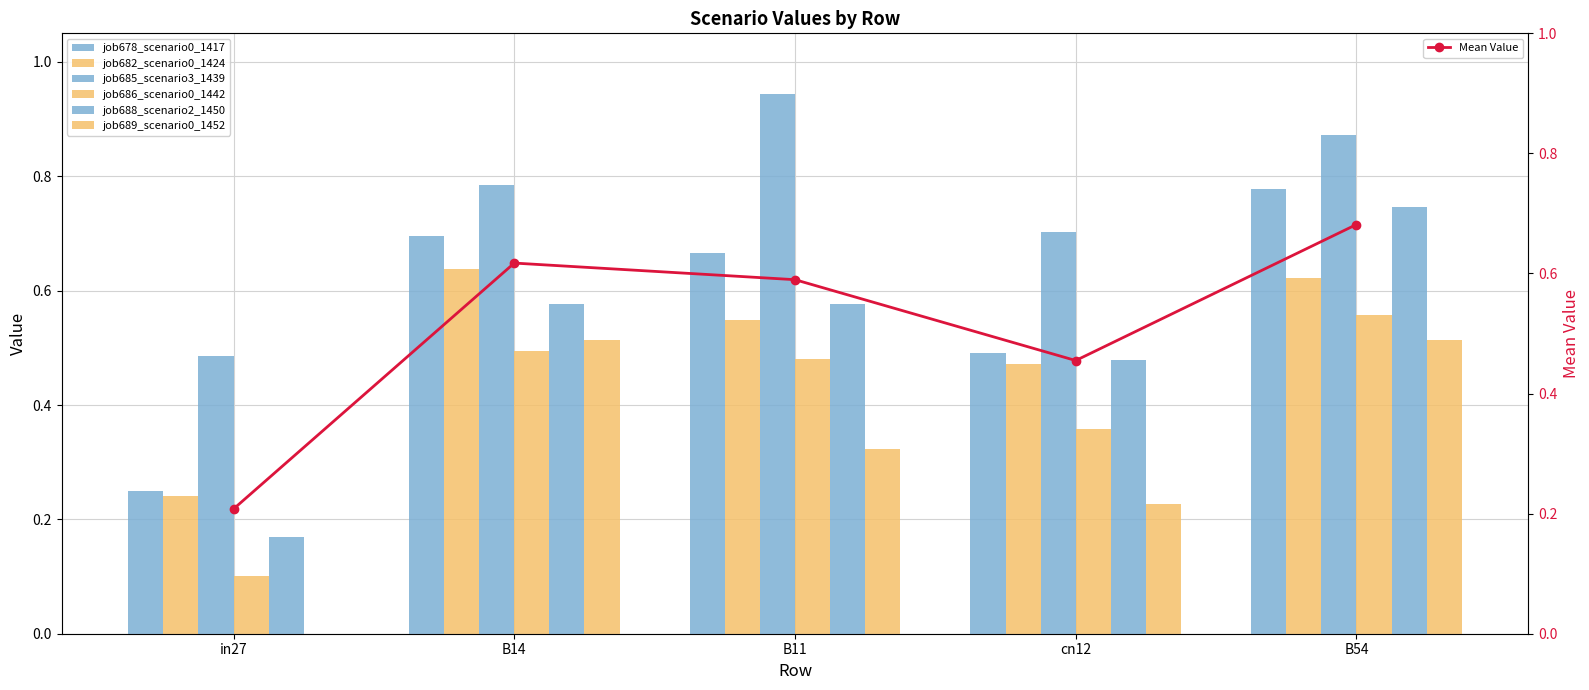

Reading left to right, list all the values displayed in this chart.

job678_scenario0_1417: 0.3	0.7	0.7	0.5	0.8
job682_scenario0_1424: 0.2	0.6	0.5	0.5	0.6
job685_scenario3_1439: 0.5	0.8	0.9	0.7	0.9
job686_scenario0_1442: 0.1	0.5	0.5	0.4	0.6
job688_scenario2_1450: 0.2	0.6	0.6	0.5	0.7
job689_scenario0_1452: 0.0	0.5	0.3	0.2	0.5